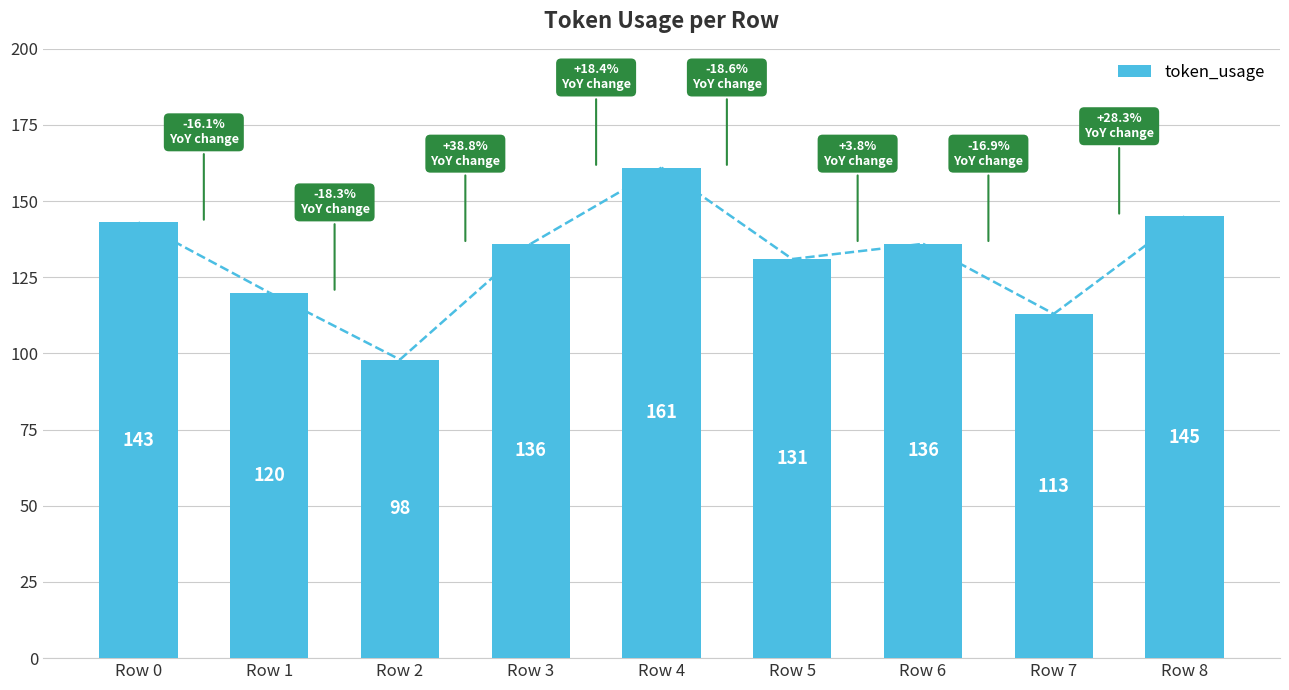

Approximately how many times larger is the value at Row 8 compared to Row 1?

1.2